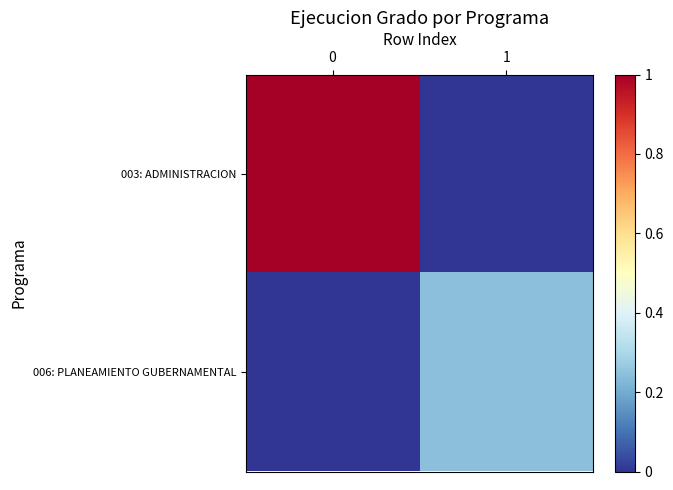

What is the total value across all series at 1?

0.2